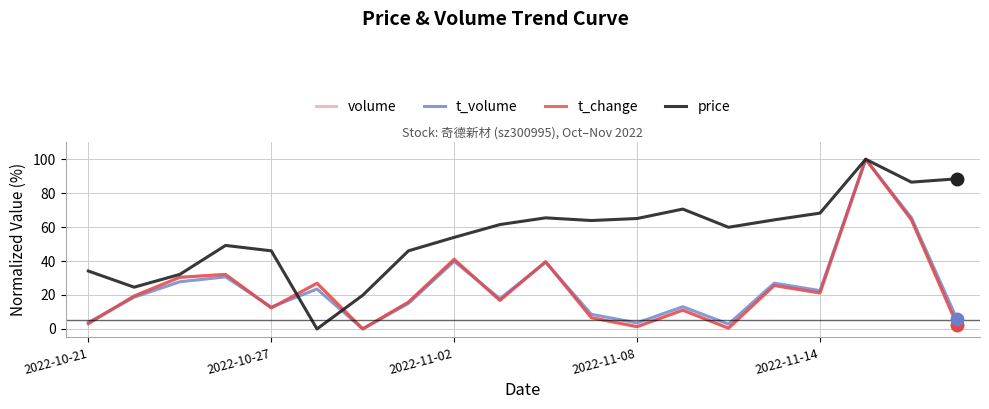

Which series has the largest total across all categories?

price